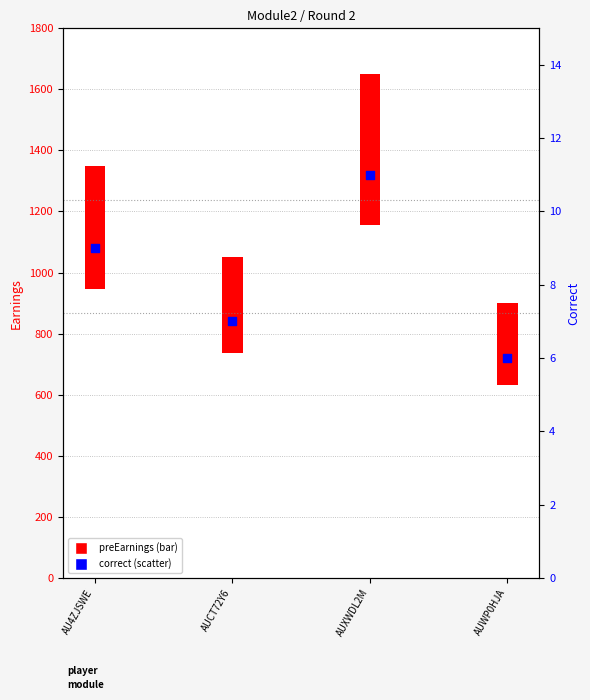

Which has a higher value, AUCT72Y6 or AU4ZJSWE?

AU4ZJSWE